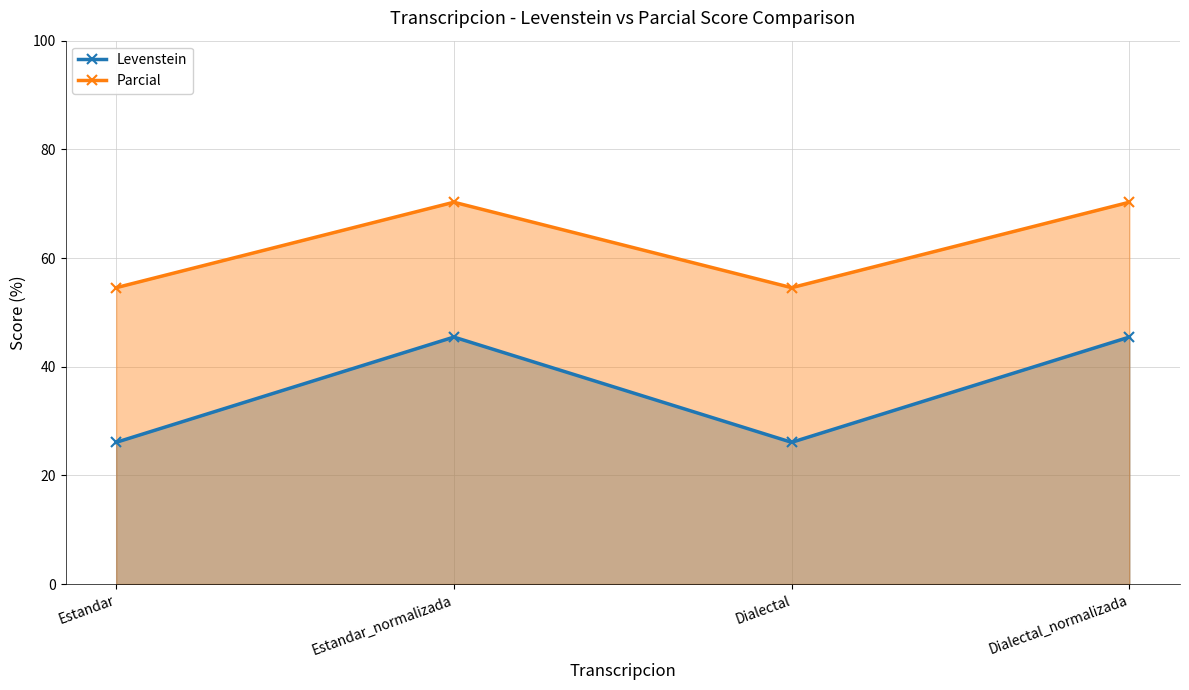

True or false: Levenstein and Parcial cross at least once.

False